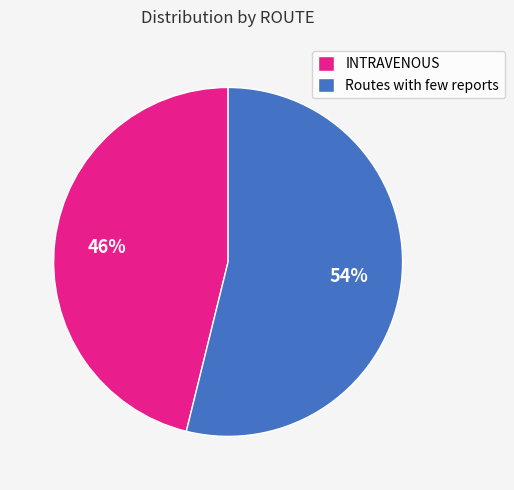

To the nearest percent, what is the average slice percentage?

50%